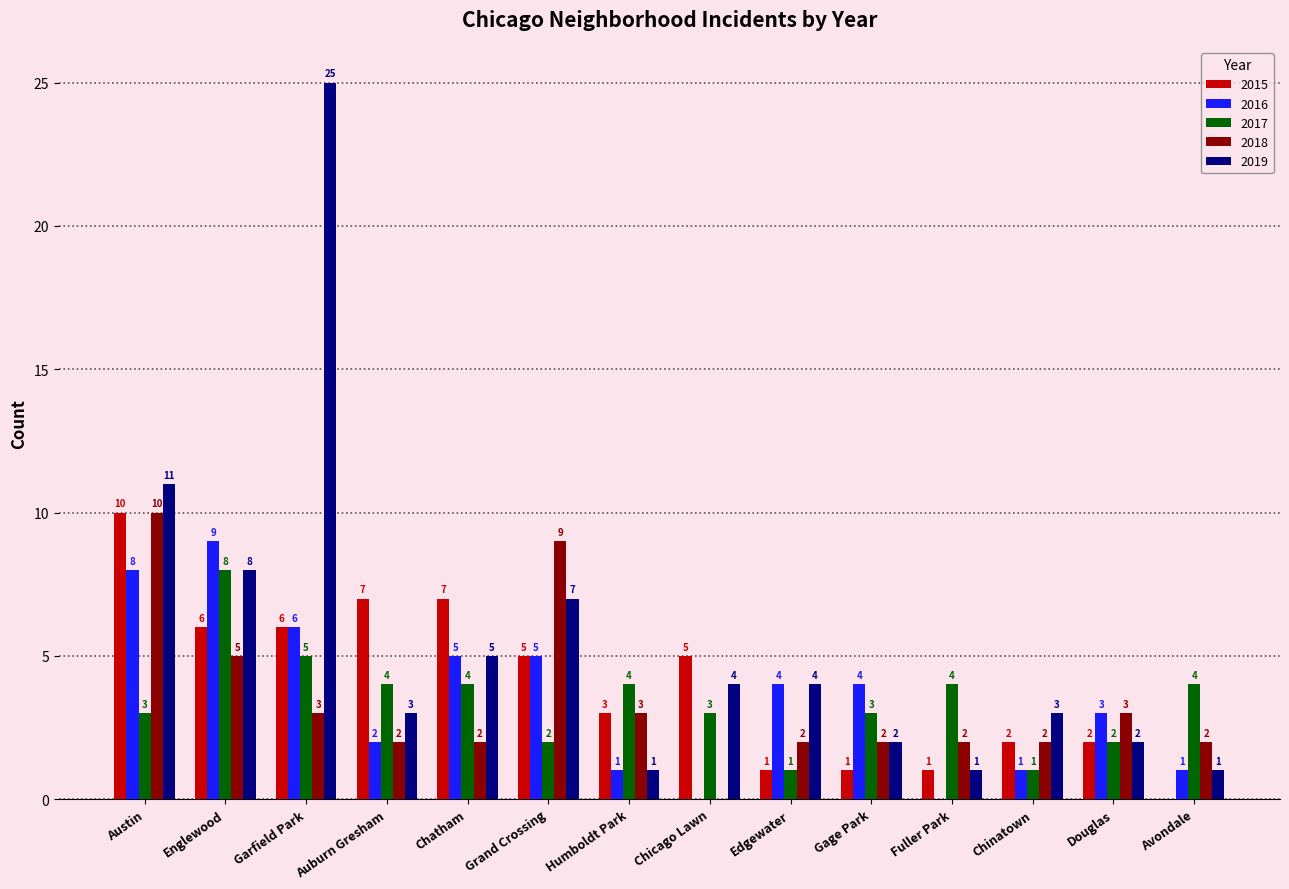

What is the sum of all 2019 values?

77